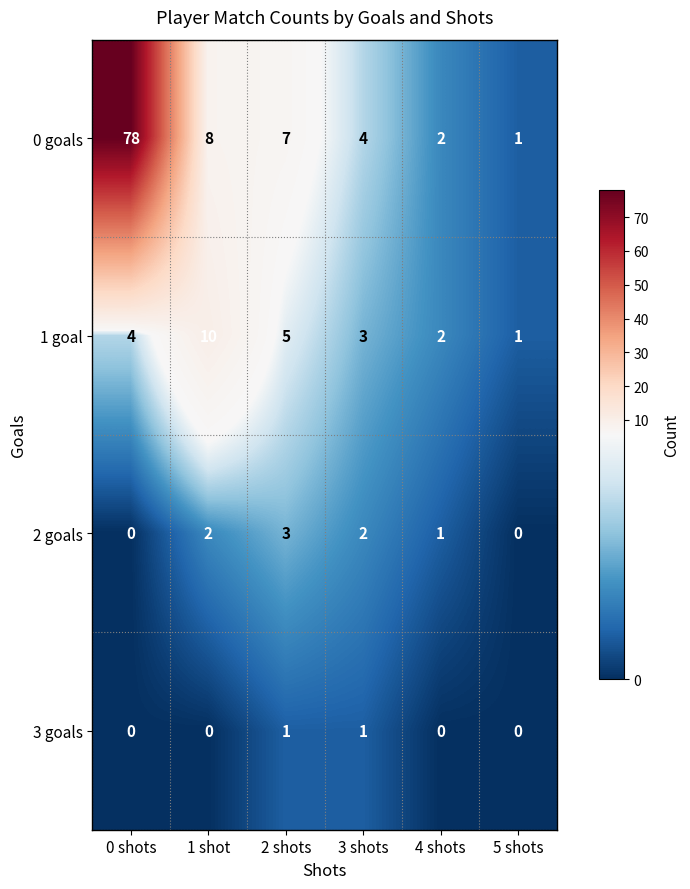

At which label is 2 goals closest to 1?

4 shots